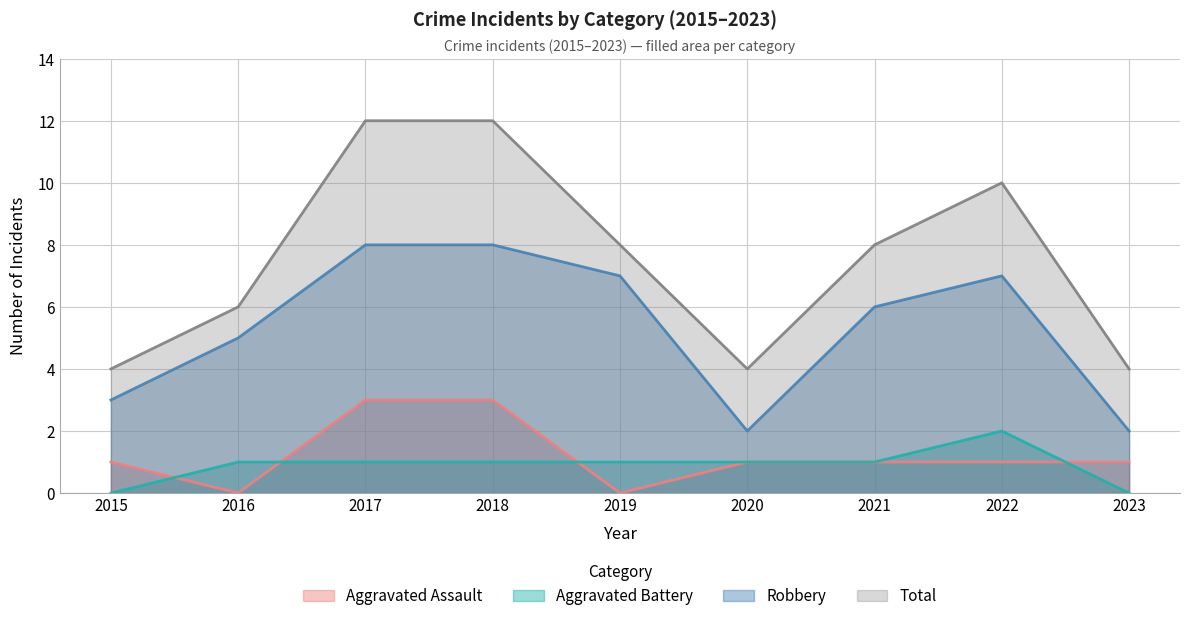

Where is the first local minimum for Total?

2020